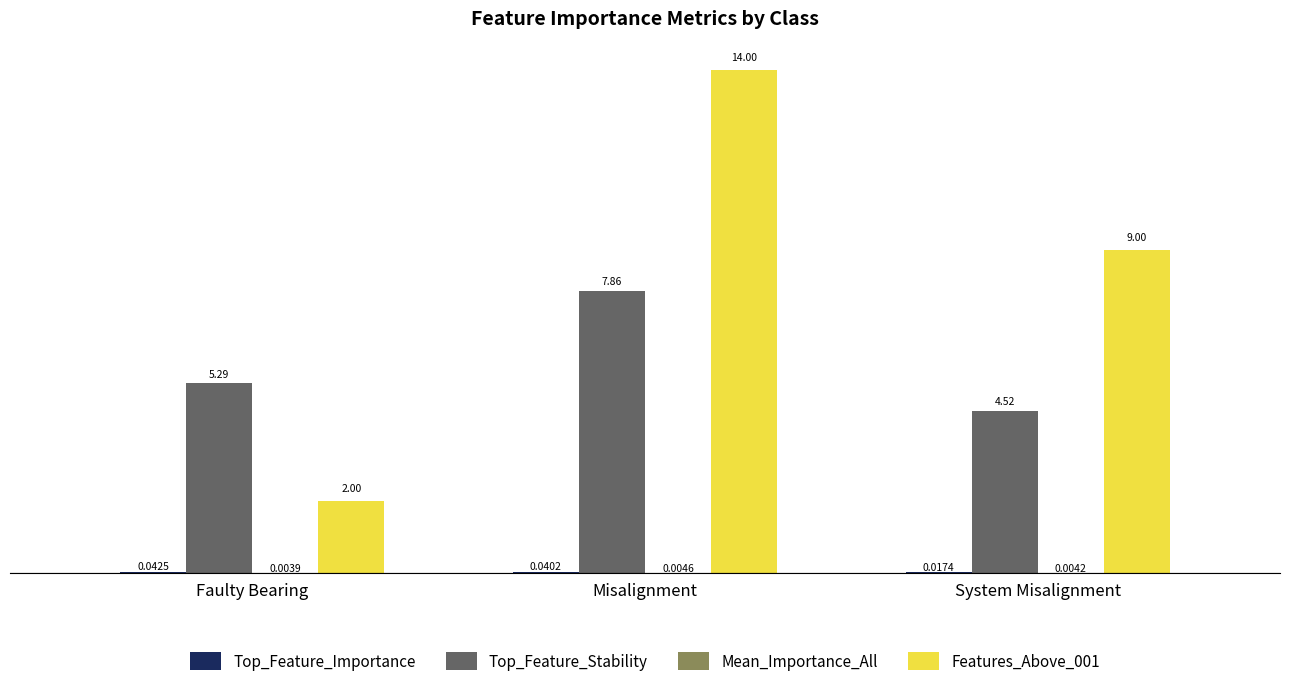

Which series changed the most between Faulty Bearing and System Misalignment?

Features_Above_001